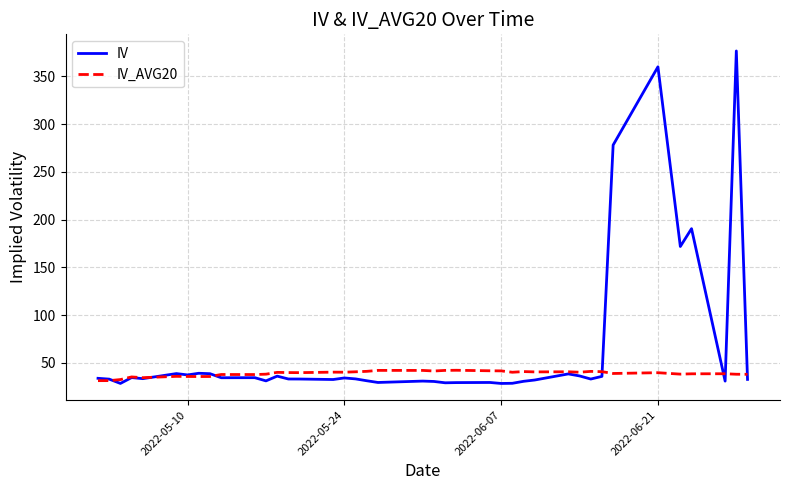

List the series in order of their peak value, lowest first.

IV_AVG20, IV